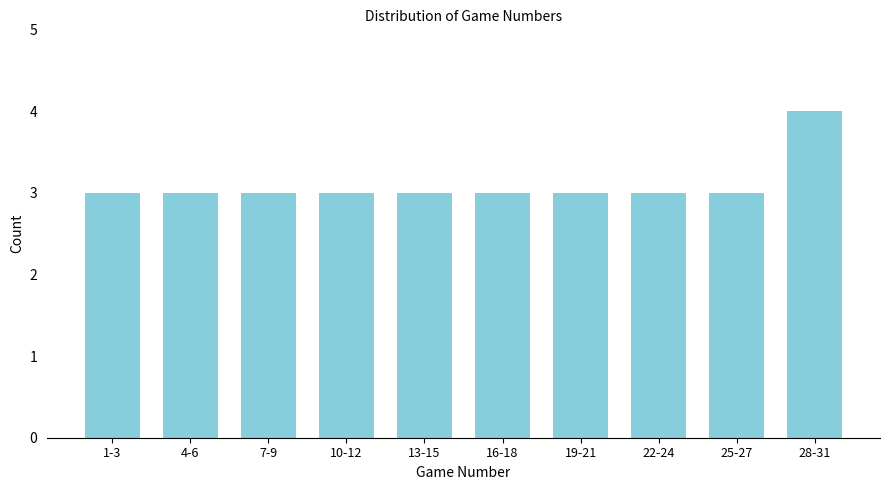

Reading left to right, list all the values displayed in this chart.

1-3=3	4-6=3	7-9=3	10-12=3	13-15=3	16-18=3	19-21=3	22-24=3	25-27=3	28-31=4